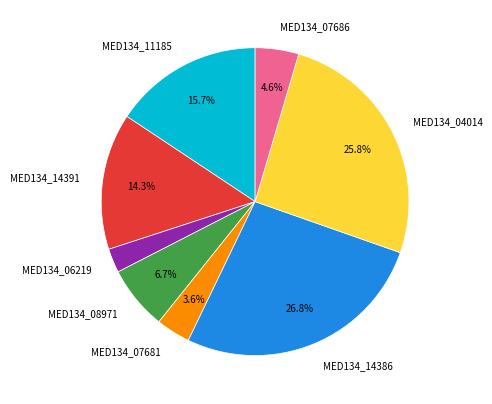

What is the smallest slice in the pie chart?

MED134_06219